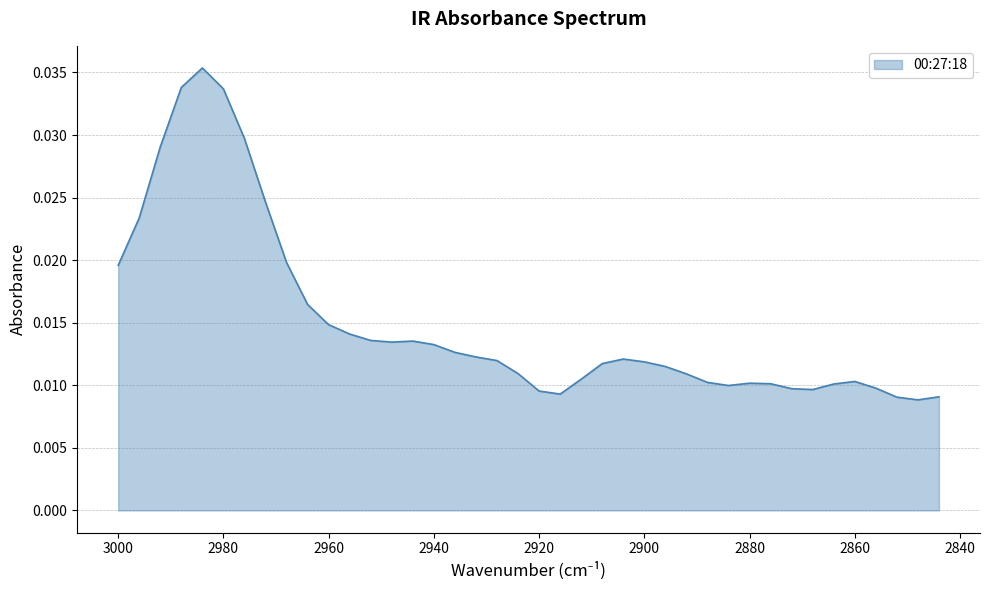

How many values are between 0 and 1?

40